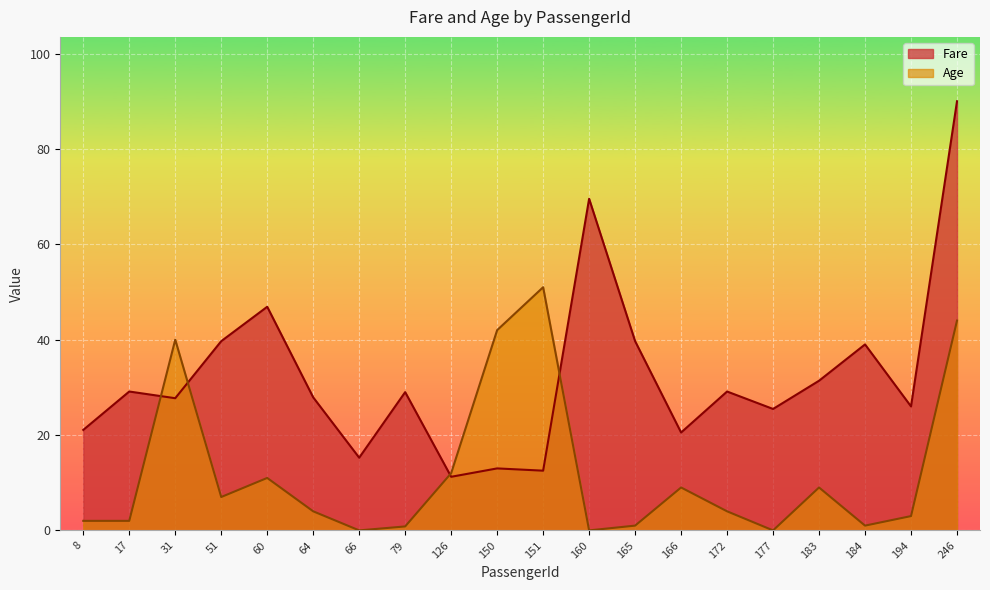

At which category does Fare reach its first local peak?

17